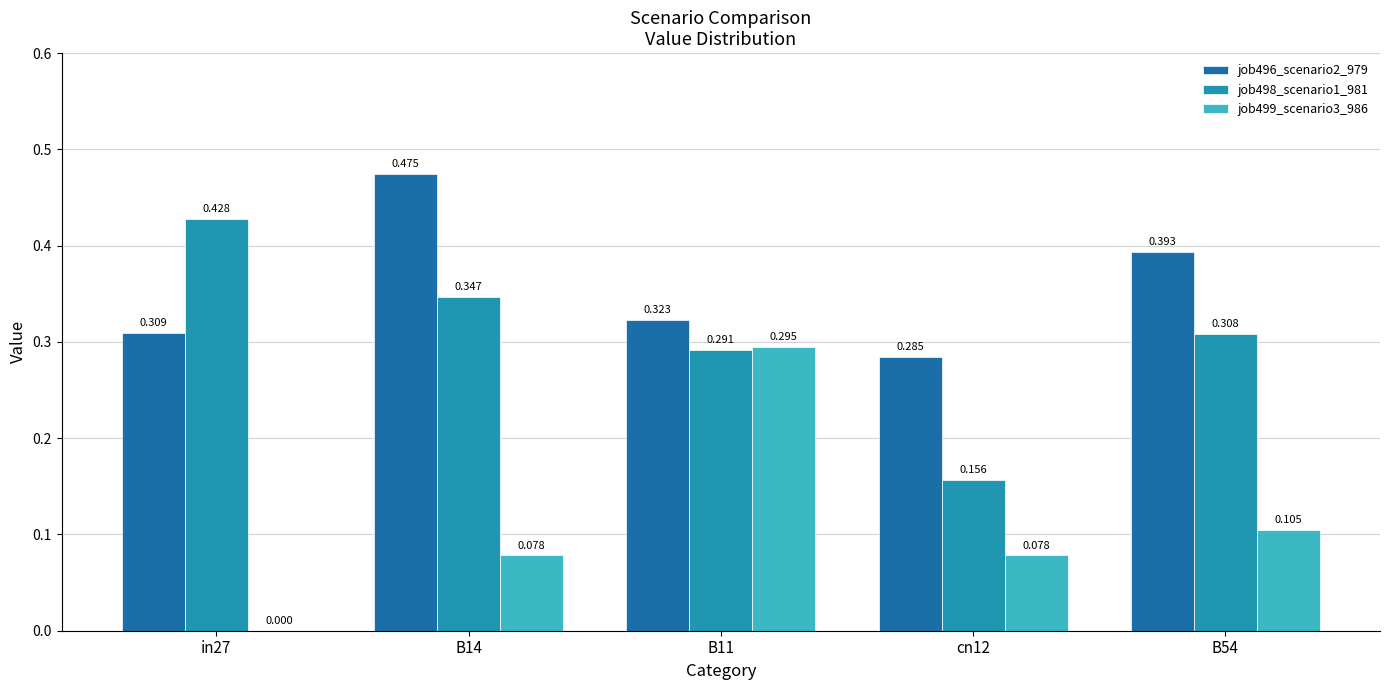

Is the value of job499_scenario3_986 at B11 greater than the value of job496_scenario2_979 at cn12?

Yes